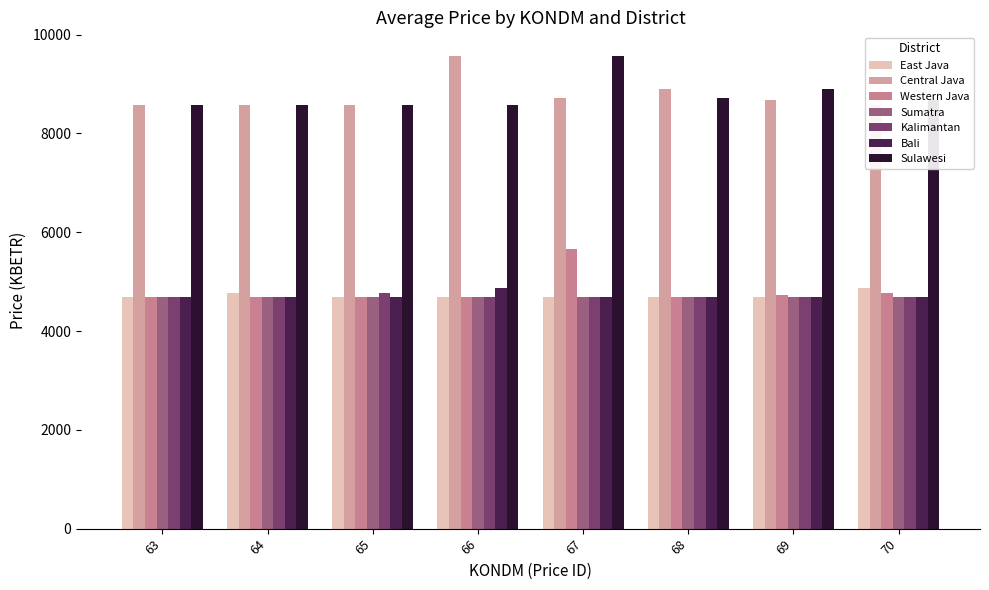

How many series are shown in this chart?

6